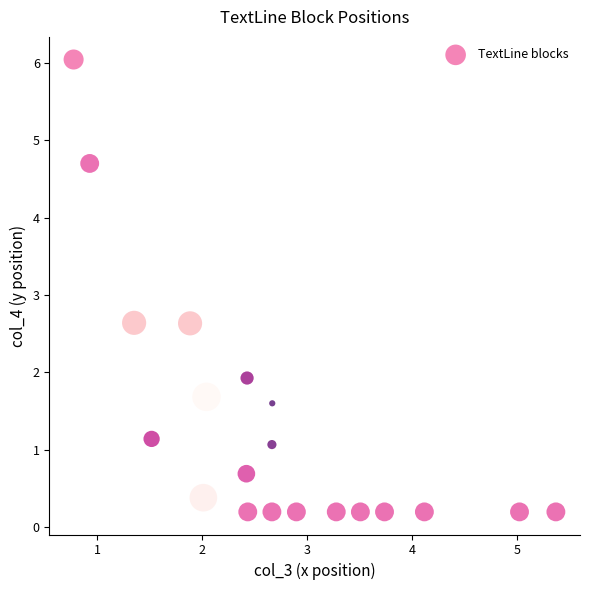

What is the range of Y values (max minus min)?

5.8